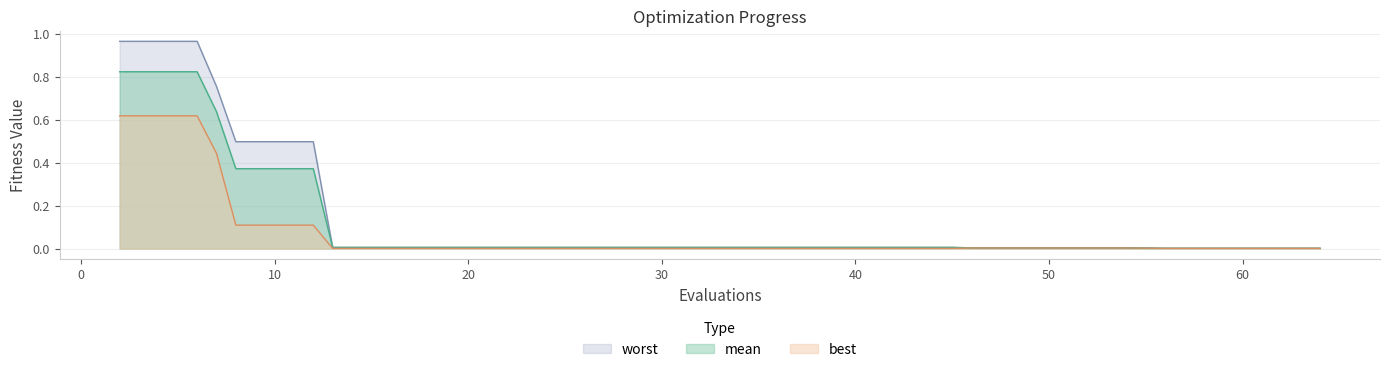

Reading left to right, transcribe all the data shown in this chart.

mean: 0.8	0.8	0.6	0.4	0.4	0.0	0.0	0.0	0.0	0.0	0.0	0.0	0.0	0.0	0.0	0.0	0.0	0.0	0.0	0.0
best: 0.6	0.6	0.4	0.1	0.1	0.0	0.0	0.0	0.0	0.0	0.0	0.0	0.0	0.0	0.0	0.0	0.0	0.0	0.0	0.0
worst: 1.0	1.0	0.8	0.5	0.5	0.0	0.0	0.0	0.0	0.0	0.0	0.0	0.0	0.0	0.0	0.0	0.0	0.0	0.0	0.0